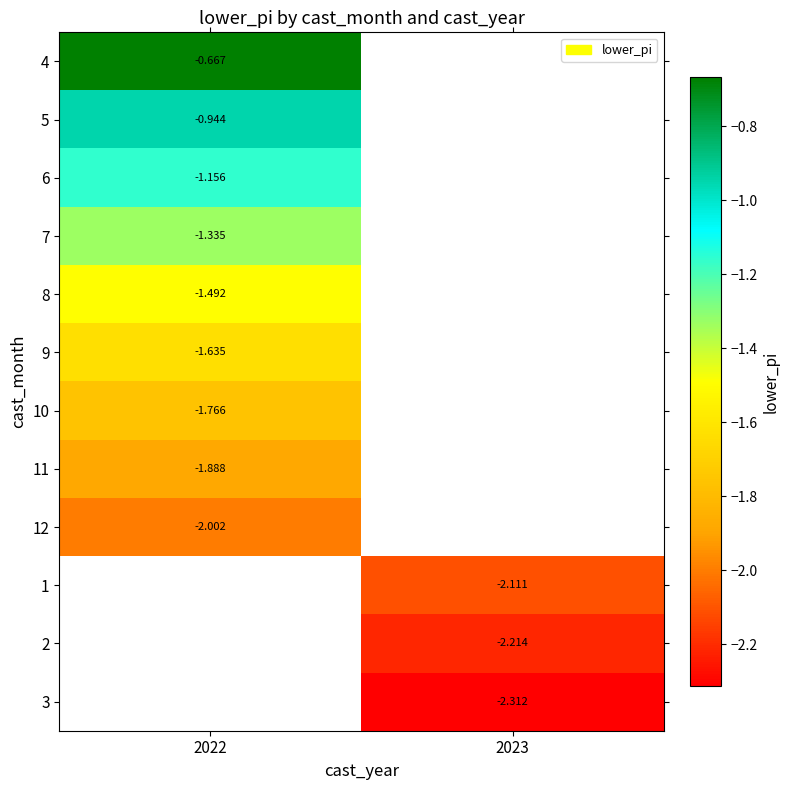

Where is 8 nearest to the value -1?

2022